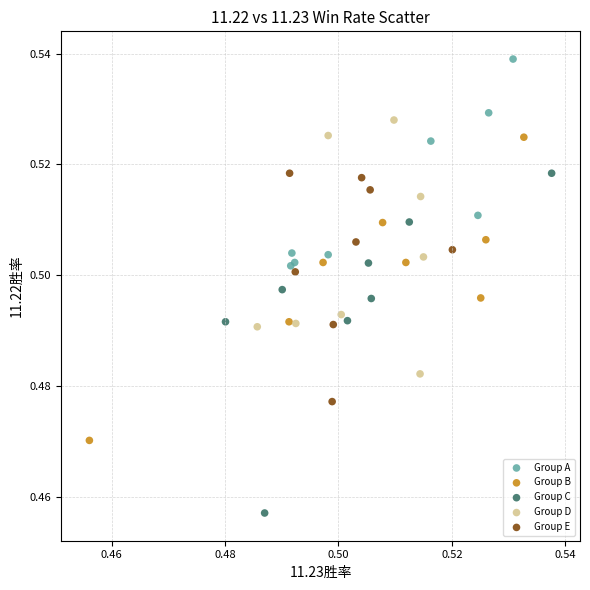

Which series reaches the minimum Y coordinate?

Group C